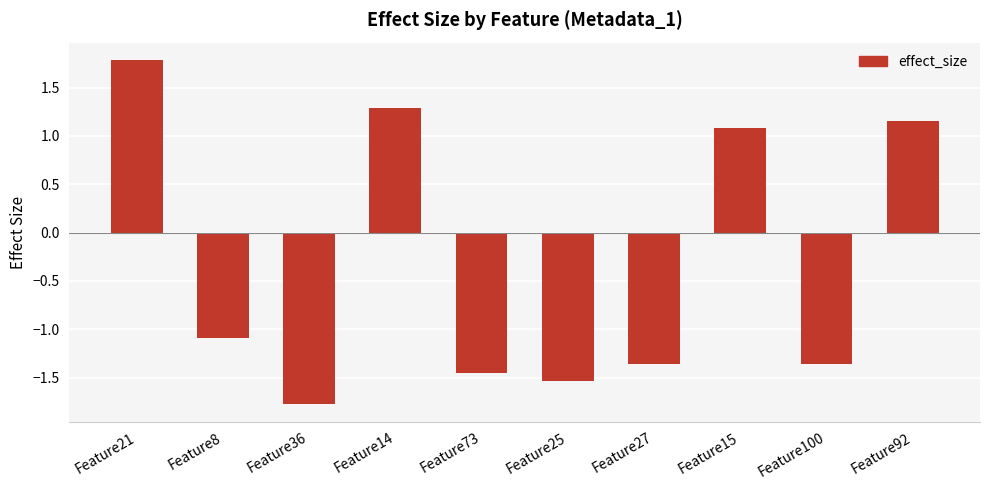

Which category has the lowest value across all series?

Feature36